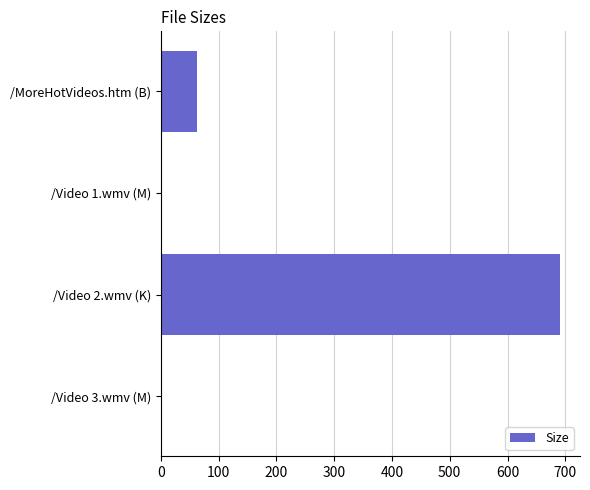

Reading top to bottom, extract all data points from this chart.

/MoreHotVideos.htm (B)=63.0	/Video 1.wmv (M)=1.2	/Video 2.wmv (K)=690.9	/Video 3.wmv (M)=1.2